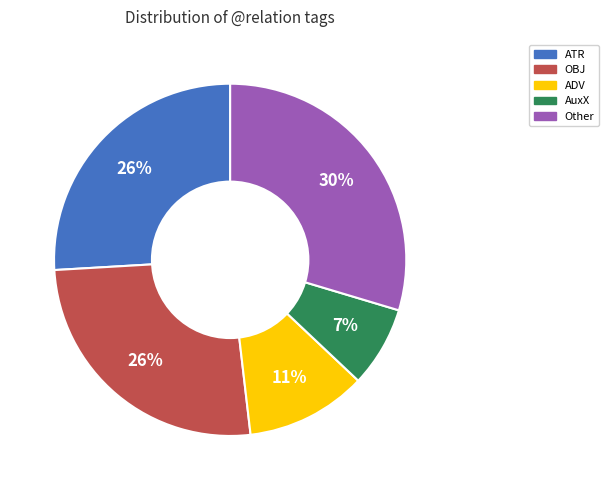

To the nearest percent, what is the average slice percentage?

20%